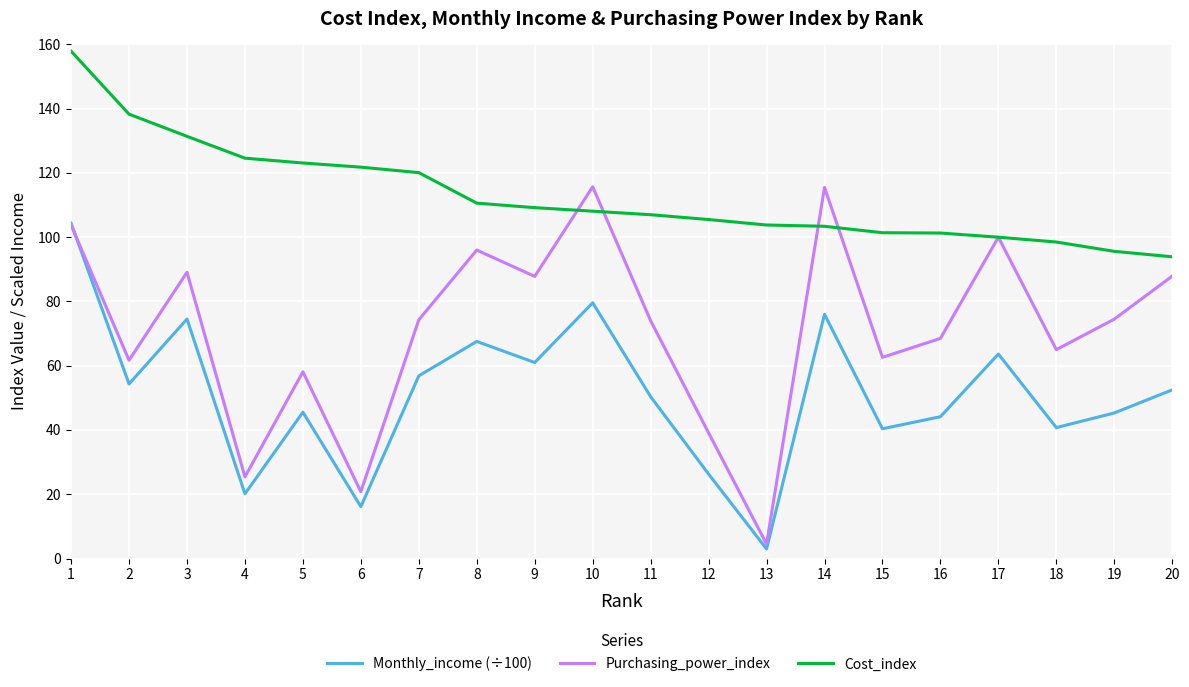

How many values in the Monthly_income (÷100) series exceed 52?

10